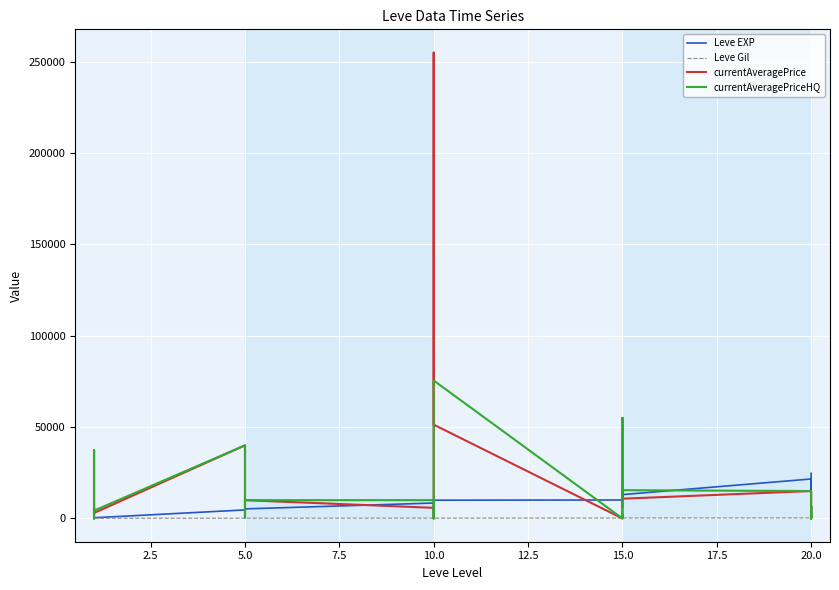

Which series ends up on top after the final intersection of currentAveragePrice and currentAveragePriceHQ?

currentAveragePriceHQ